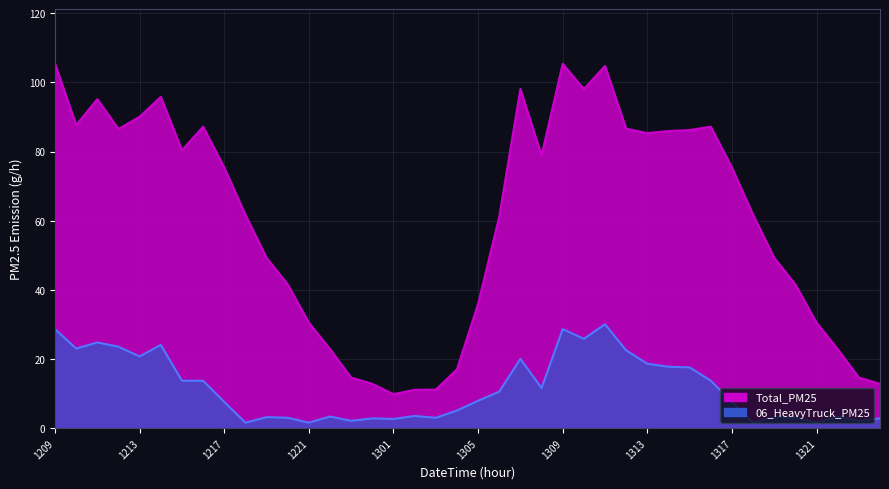

Between 2024081210 and 2024081319, which series saw the biggest shift?

Total_PM25